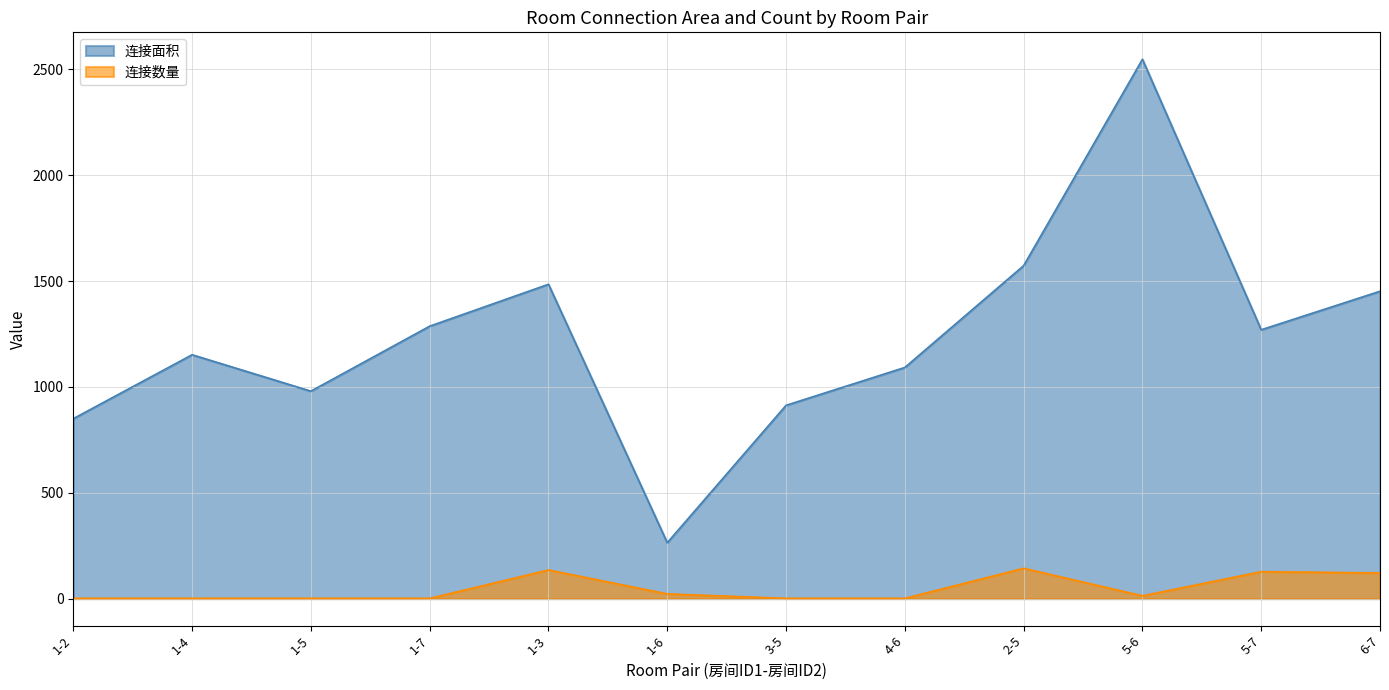

Reading left to right, extract all data points from this chart.

连接面积: 850	1152	980	1287	1485	264	913	1092	1573	2548	1270	1452
连接数量: 1	1	1	1	135	22	1	1	143	13	127	121